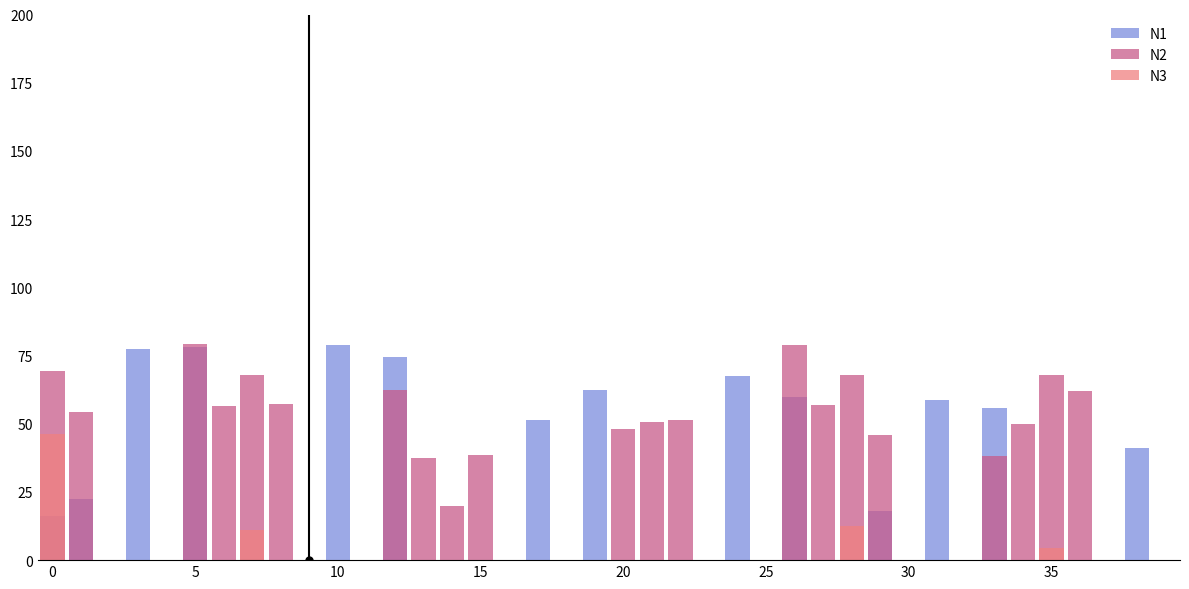

Reading left to right, list all the values displayed in this chart.

N1: 16.0	22.3	0.0	77.4	0.0	78.2	0.0	0.0	0.0	0.0	79.0	0.0	74.4	0.0	0.0	0.0	0.0	51.5	0.0	62.3	0.0	0.0	0.0	0.0	67.4	0.0	59.8	0.0	0.0	17.9	0.0	58.7	0.0	55.8	0.0	0.0	0.0	0.0	41.0	0.0
N2: 69.2	54.2	0.0	0.0	0.0	79.2	56.5	68.0	57.3	0.0	0.0	0.0	62.5	37.4	20.0	38.7	0.0	0.0	0.0	0.0	48.1	50.8	51.2	0.0	0.0	0.0	78.7	56.7	67.7	45.9	0.0	0.0	0.0	38.3	50.0	67.7	62.1	0.0	0.0	0.0
N3: 46.3	0.0	0.0	0.0	0.0	0.0	0.0	10.9	0.0	0.0	0.0	0.0	0.0	0.0	0.0	0.0	0.0	0.0	0.0	0.0	0.0	0.0	0.0	0.0	0.0	0.0	0.0	0.0	12.5	0.0	0.0	0.0	0.0	0.0	0.0	4.3	0.0	0.0	0.0	0.0